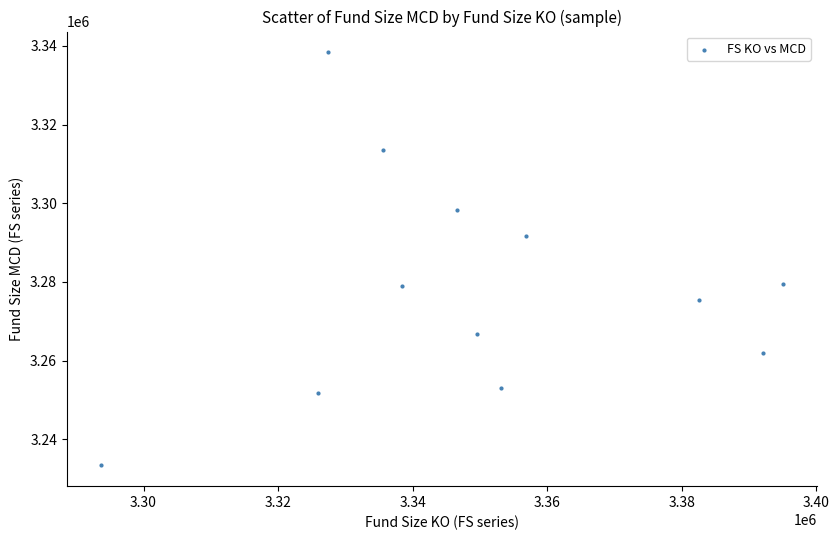

What is the average Y value?

3278528.4